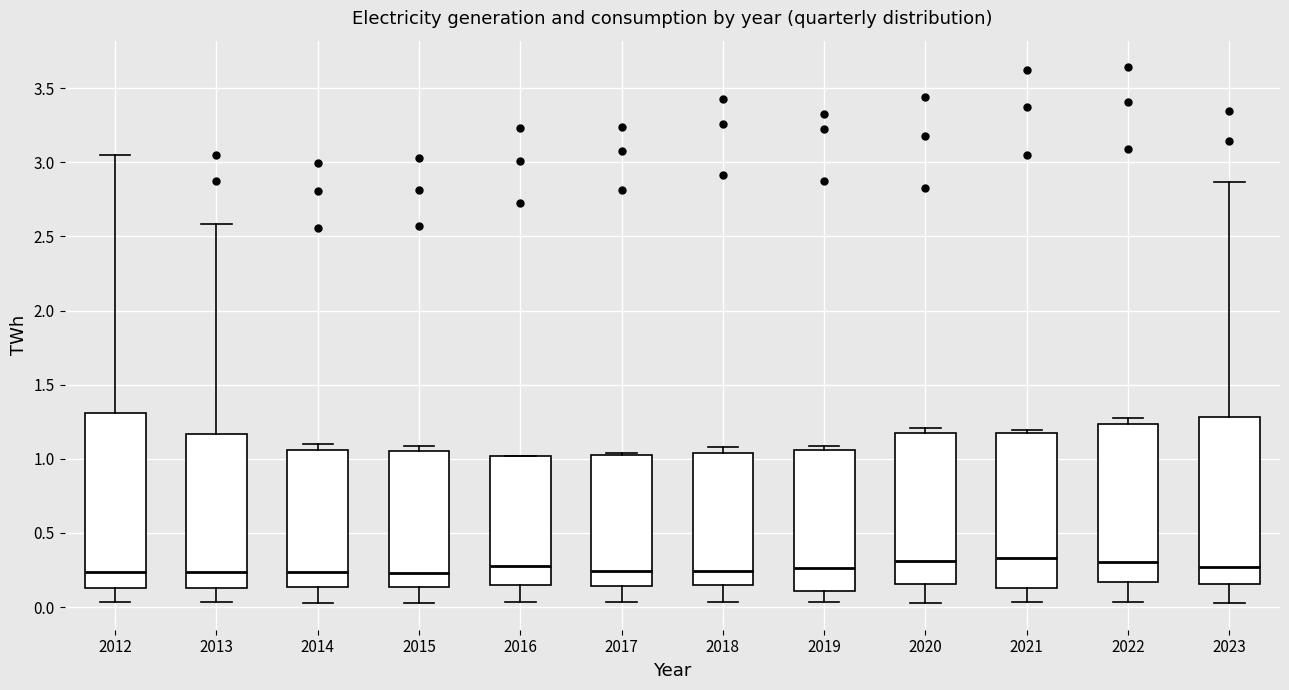

Reading left to right, read every box against the y-axis: the position of its median line, the range the box covers, and the ends of its whiskers. The values are not printed on the chart, so give them approximately, as read against the axis.

2012: median 0.25, box 0.15 to 1.30, whiskers 0.05 to 3.05
2013: median 0.25, box 0.15 to 1.15, whiskers 0.05 to 2.60
2014: median 0.25, box 0.15 to 1.05, whiskers 0.05 to 1.10
2015: median 0.25, box 0.15 to 1.05, whiskers 0.05 to 1.10
2016: median 0.25, box 0.15 to 1.00, whiskers 0.05 to 1.00
2017: median 0.25, box 0.15 to 1.05, whiskers 0.05 to 1.05
2018: median 0.25, box 0.15 to 1.05, whiskers 0.05 to 1.10
2019: median 0.25, box 0.10 to 1.05, whiskers 0.05 to 1.10
2020: median 0.30, box 0.15 to 1.20, whiskers 0.05 to 1.20 (just above the box's upper edge)
2021: median 0.35, box 0.15 to 1.20, whiskers 0.05 to 1.20 (just above the box's upper edge)
2022: median 0.30, box 0.15 to 1.25, whiskers 0.05 to 1.25 (just above the box's upper edge)
2023: median 0.25, box 0.15 to 1.30, whiskers 0.05 to 2.85